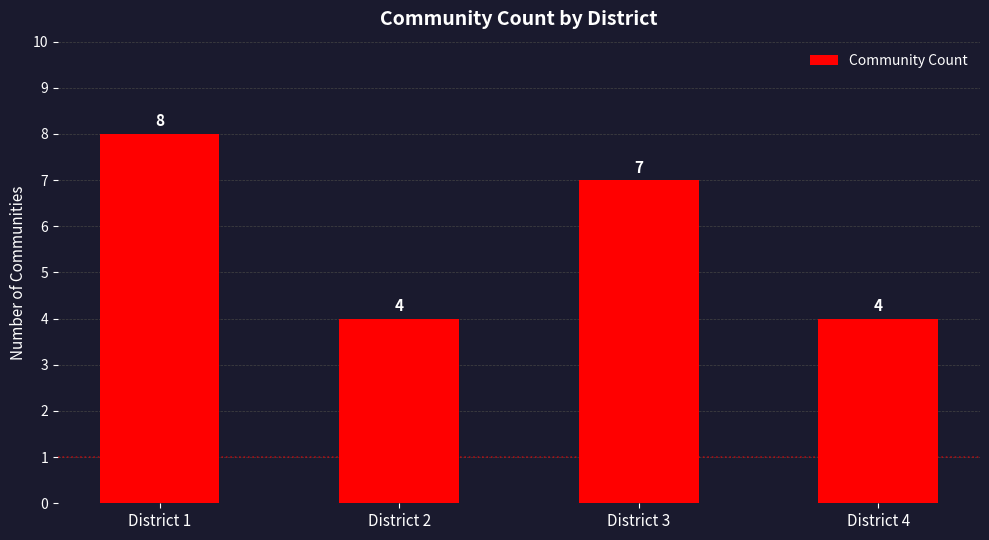

Reading left to right, transcribe all the data shown in this chart.

8	4	7	4